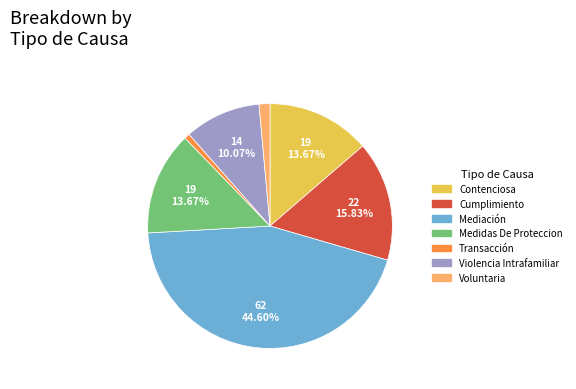

Which slice is the smallest?

Transacción